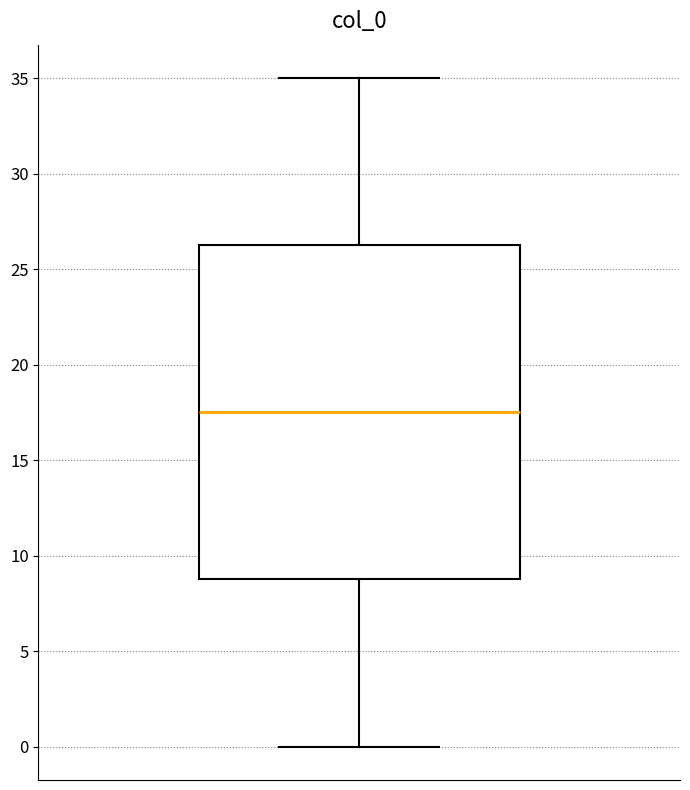

Where is the upper edge of the box on the y-axis? The values are not printed on the chart, so give them approximately, as read against the axis.

26.5